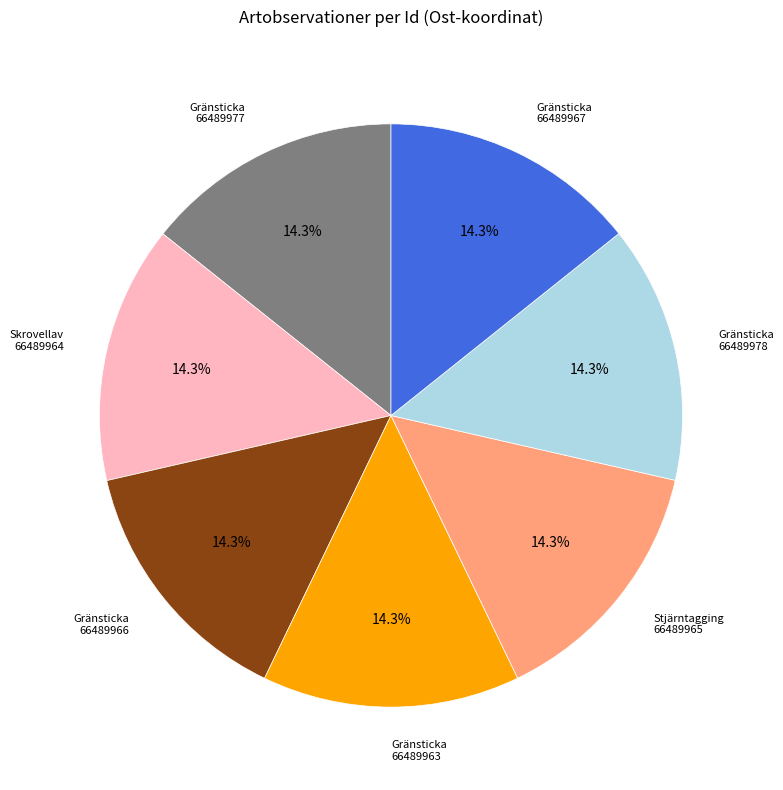

Is there any slice that represents more than half of the pie?

No